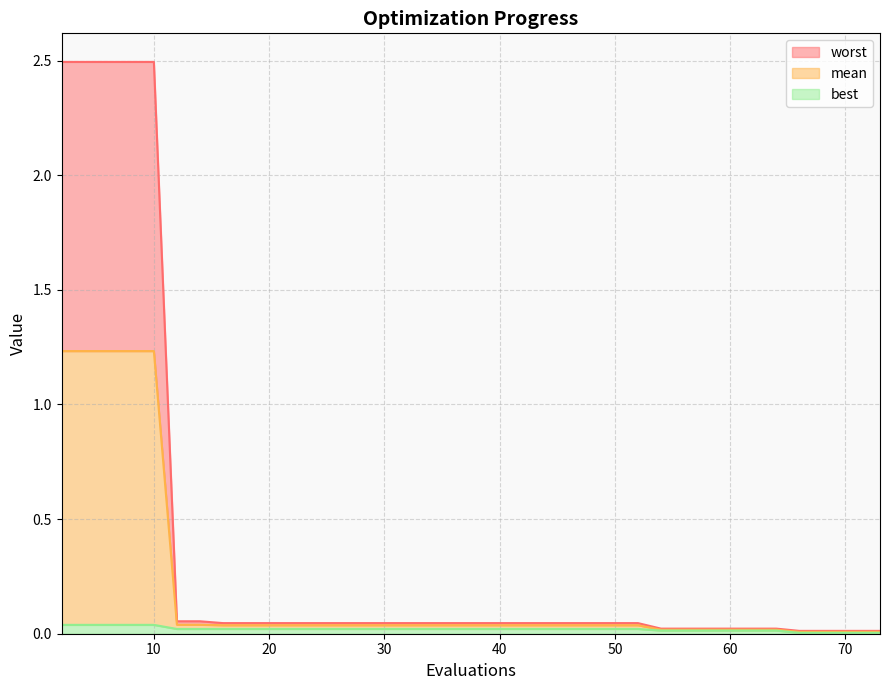

Reading left to right, list all the values displayed in this chart.

mean: 2=1.2	4=1.2	6=1.2	8=1.2	10=1.2	12=0.0	14=0.0	16=0.0	20=0.0	24=0.0	28=0.0	32=0.0	36=0.0	40=0.0	45=0.0	50=0.0	52=0.0	54=0.0	60=0.0	64=0.0	66=0.0	68=0.0	70=0.0	72=0.0	73=0.0
best: 2=0.0	4=0.0	6=0.0	8=0.0	10=0.0	12=0.0	14=0.0	16=0.0	20=0.0	24=0.0	28=0.0	32=0.0	36=0.0	40=0.0	45=0.0	50=0.0	52=0.0	54=0.0	60=0.0	64=0.0	66=0.0	68=0.0	70=0.0	72=0.0	73=0.0
worst: 2=2.5	4=2.5	6=2.5	8=2.5	10=2.5	12=0.1	14=0.1	16=0.0	20=0.0	24=0.0	28=0.0	32=0.0	36=0.0	40=0.0	45=0.0	50=0.0	52=0.0	54=0.0	60=0.0	64=0.0	66=0.0	68=0.0	70=0.0	72=0.0	73=0.0